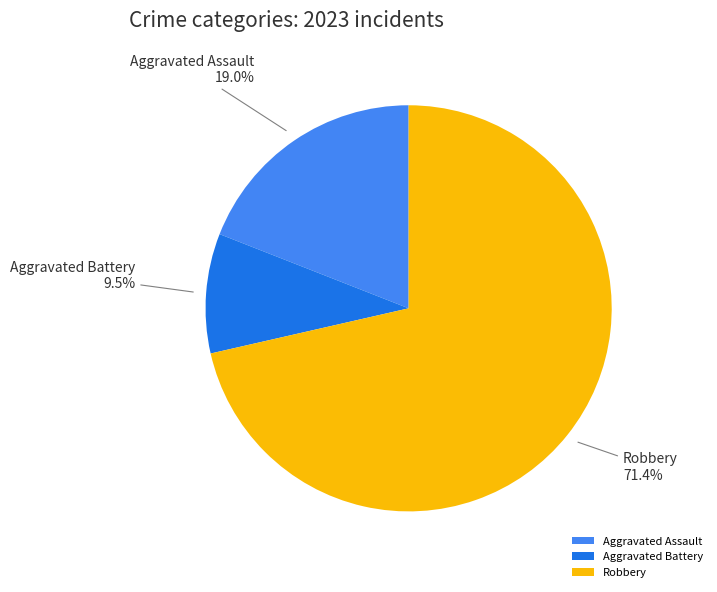

Which category accounts for the majority?

Robbery